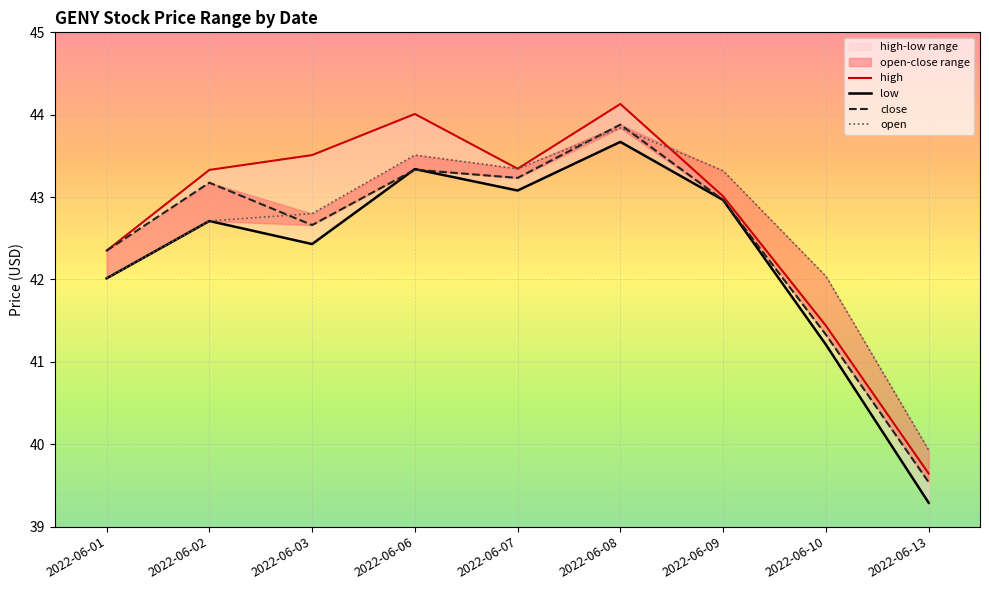

Where does the low series first go above 42?

2022-06-01